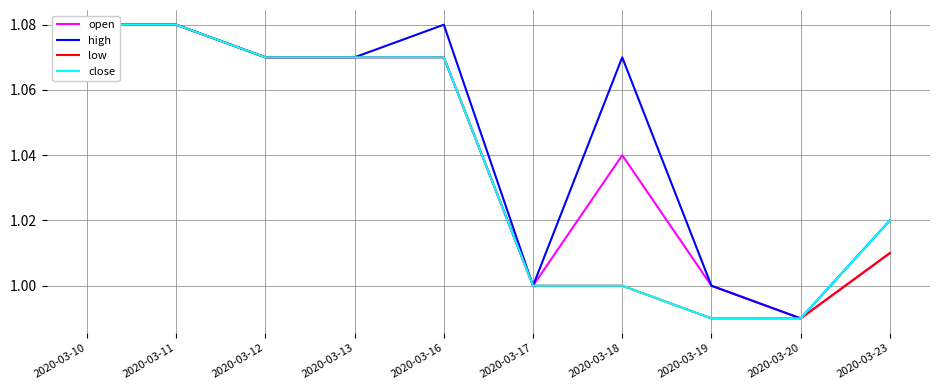

True or false: open has more than 2 interior local peaks.

False